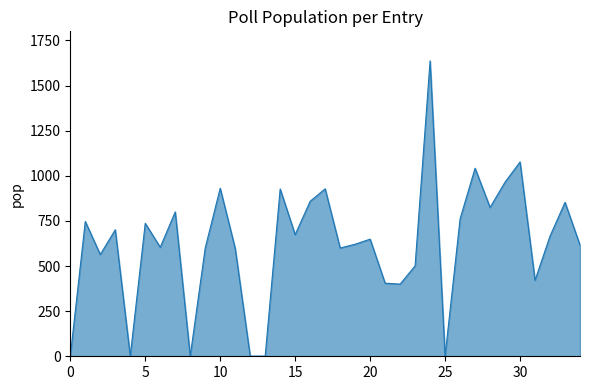

What is the difference between the maximum and minimum values?

1636